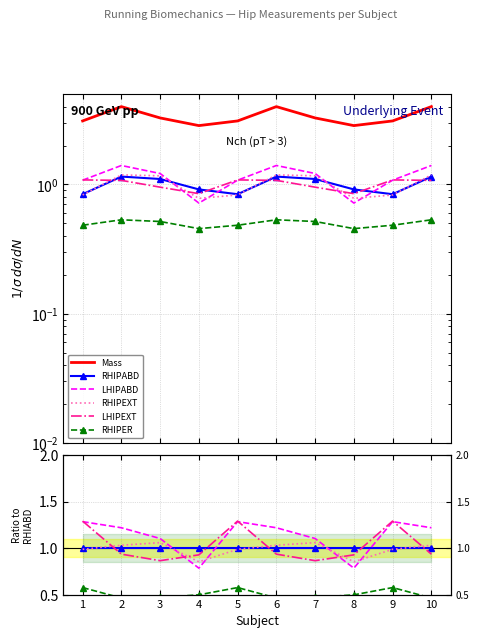

Is it true that RHIPEXT equals 1.0 at 5?

True